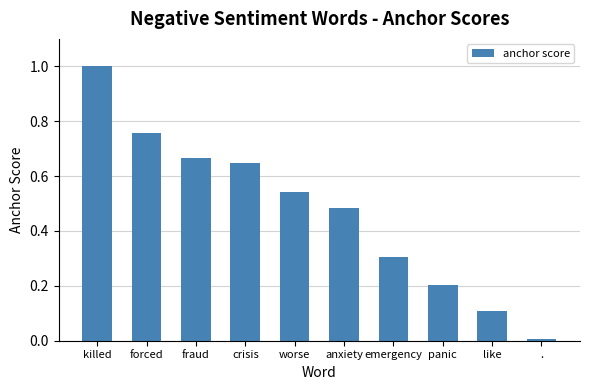

What is the label of the 1st bar from the left?

killed